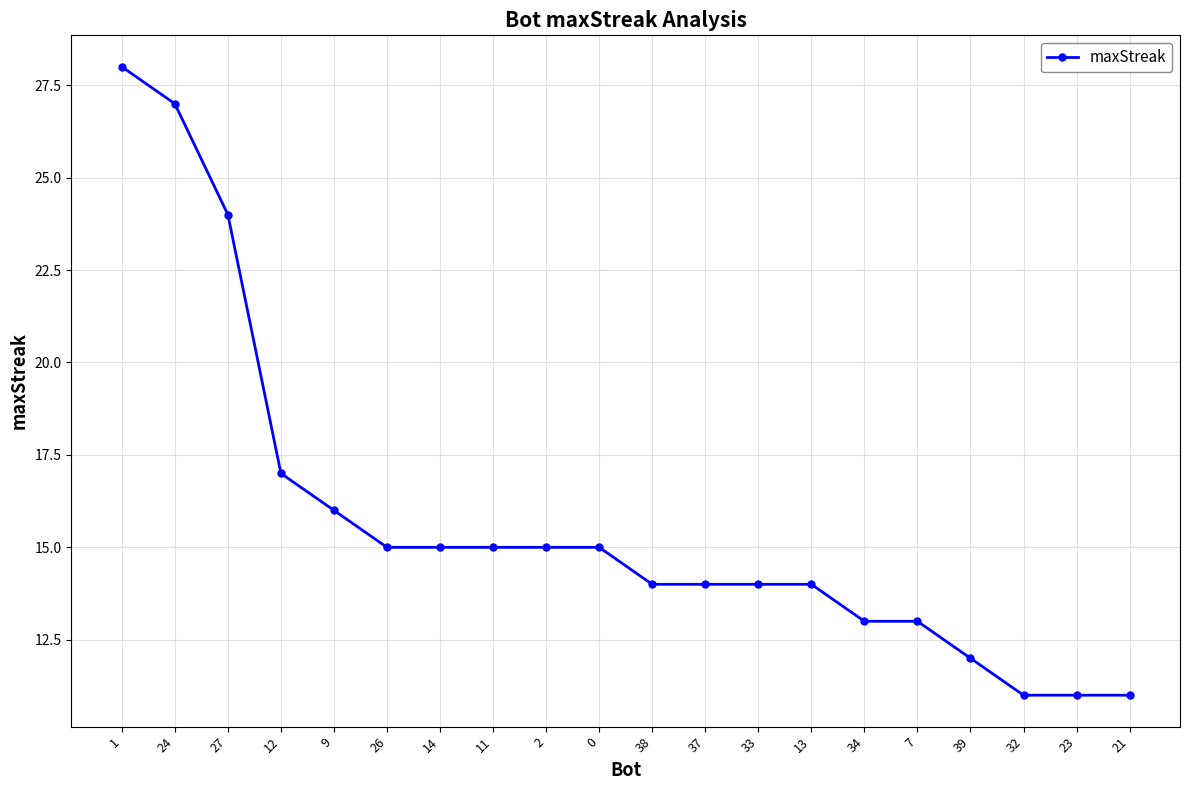

Which category has the highest value across all series?

1